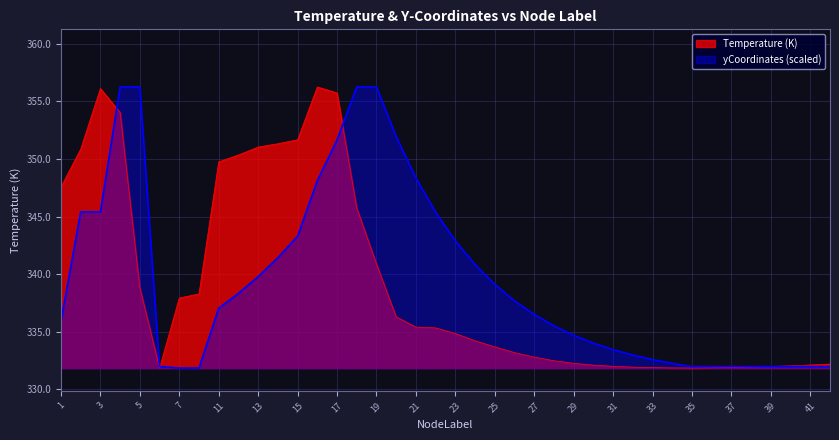

Does the chart display data point markers on the line(s)?

No